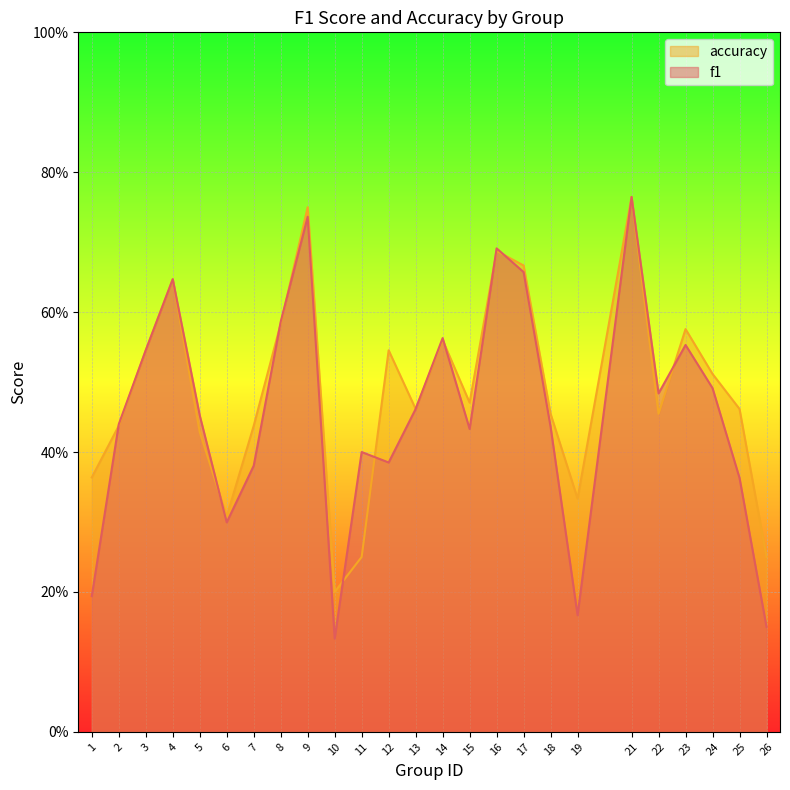

Which series has the largest range (max minus min)?

f1